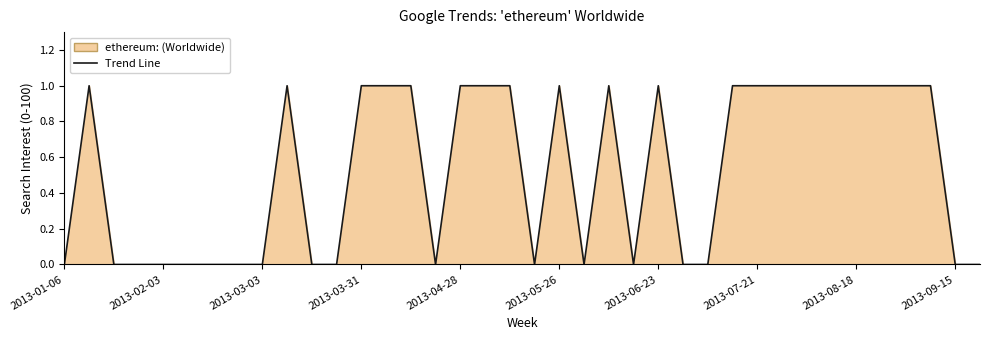

What is the maximum value shown in the chart?

1